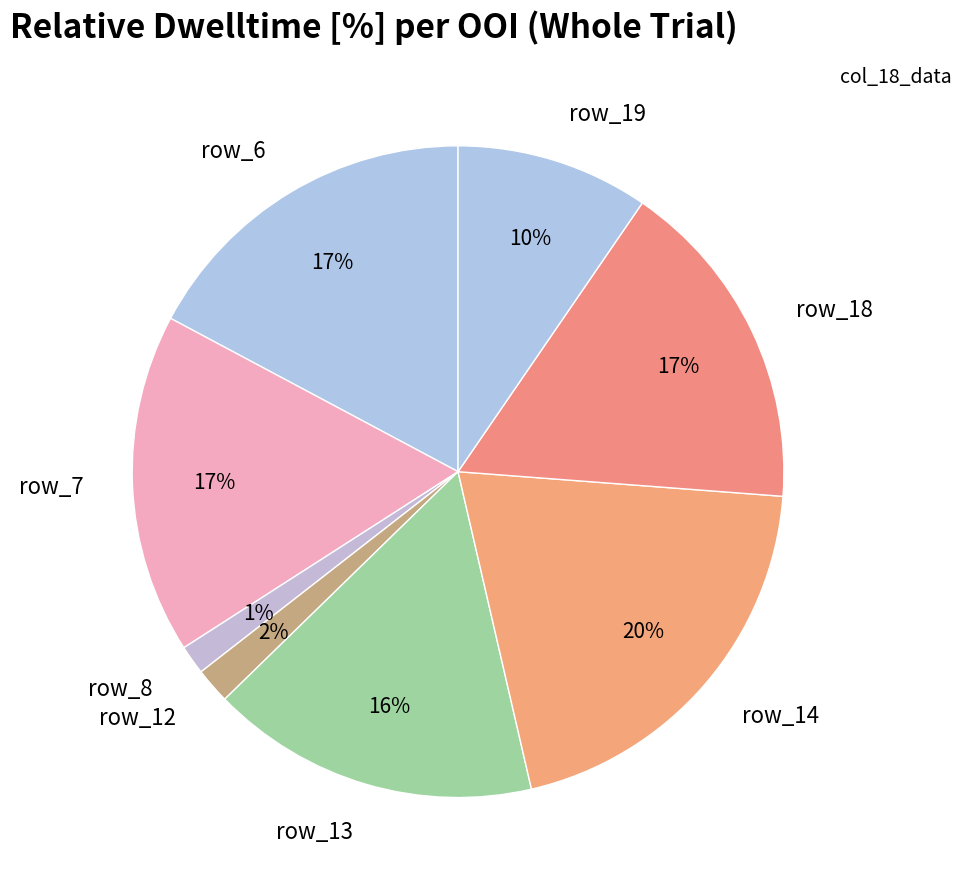

True or false: row_18 accounts for 17% of the total.

True